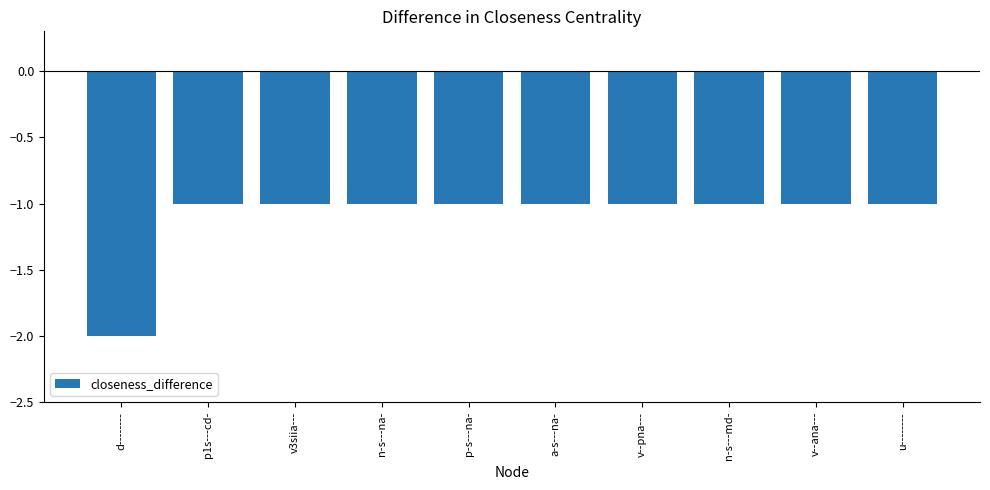

What is the label of the 2nd bar from the right?

v--ana---